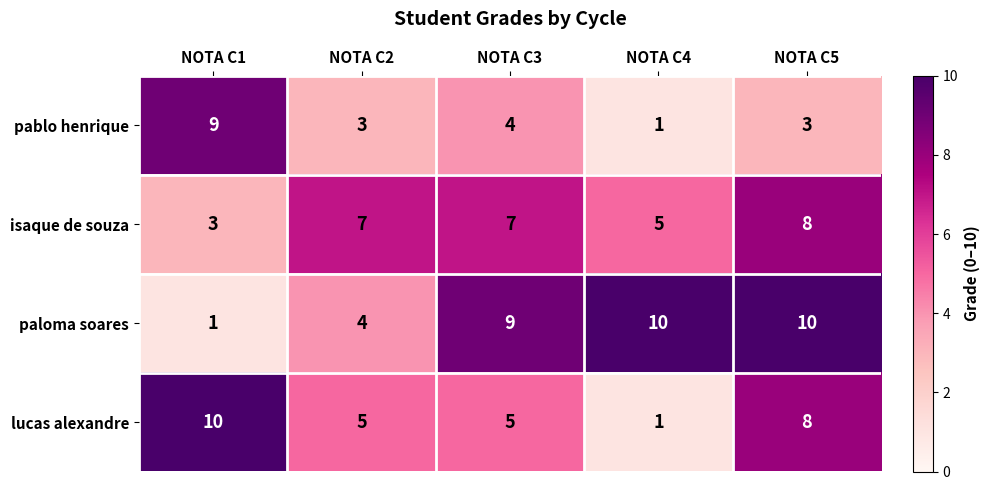

Which series has the largest total across all categories?

paloma soares